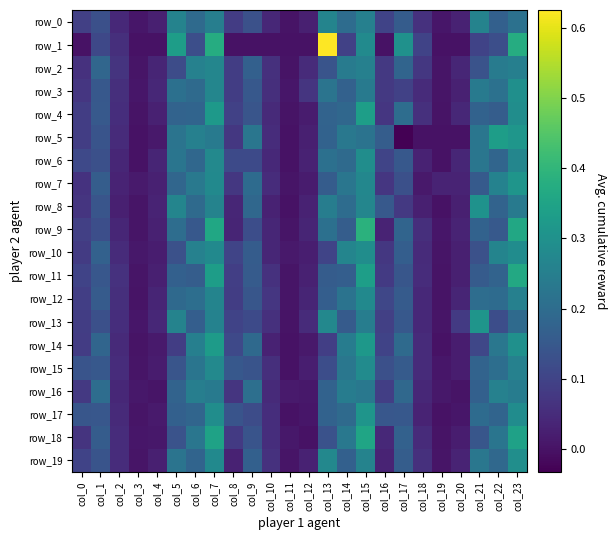

What is the sum of the row_19 values at col_15 and col_18?

0.3